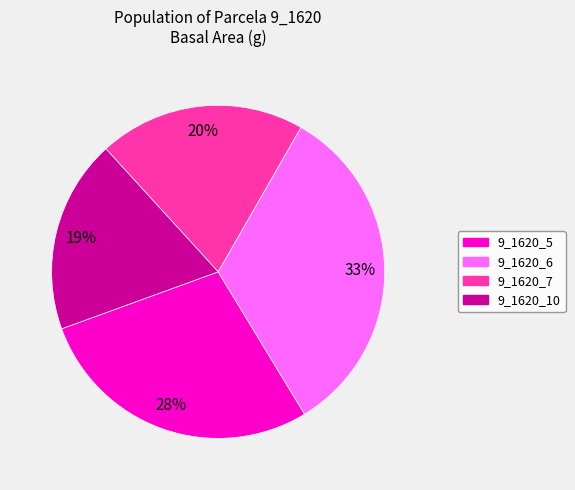

Is there a majority slice in this chart?

No